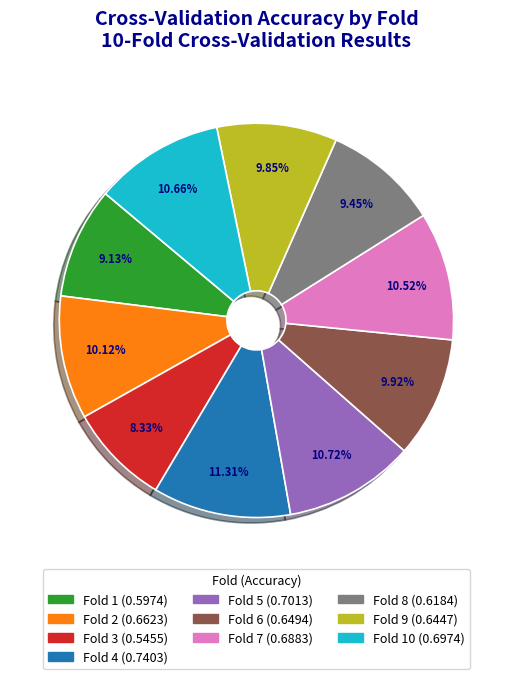

Is there any slice that represents more than half of the pie?

No